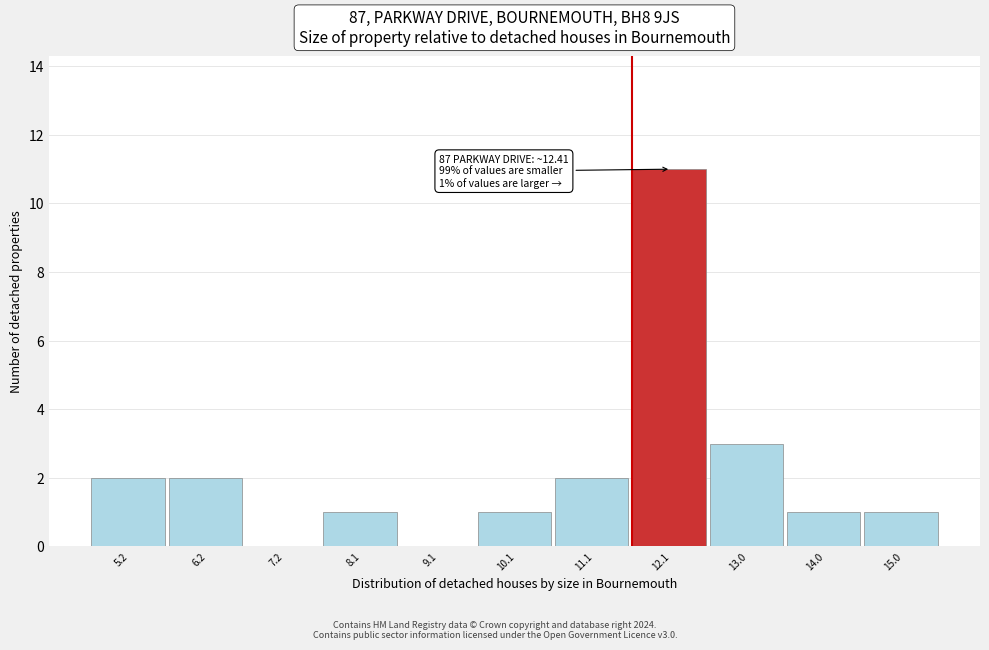

Reading left to right, transcribe all the data shown in this chart.

5.2=2	6.2=2	7.2=0	8.1=1	9.1=0	10.1=1	11.1=2	12.1=11	13.0=3	14.0=1	15.0=1